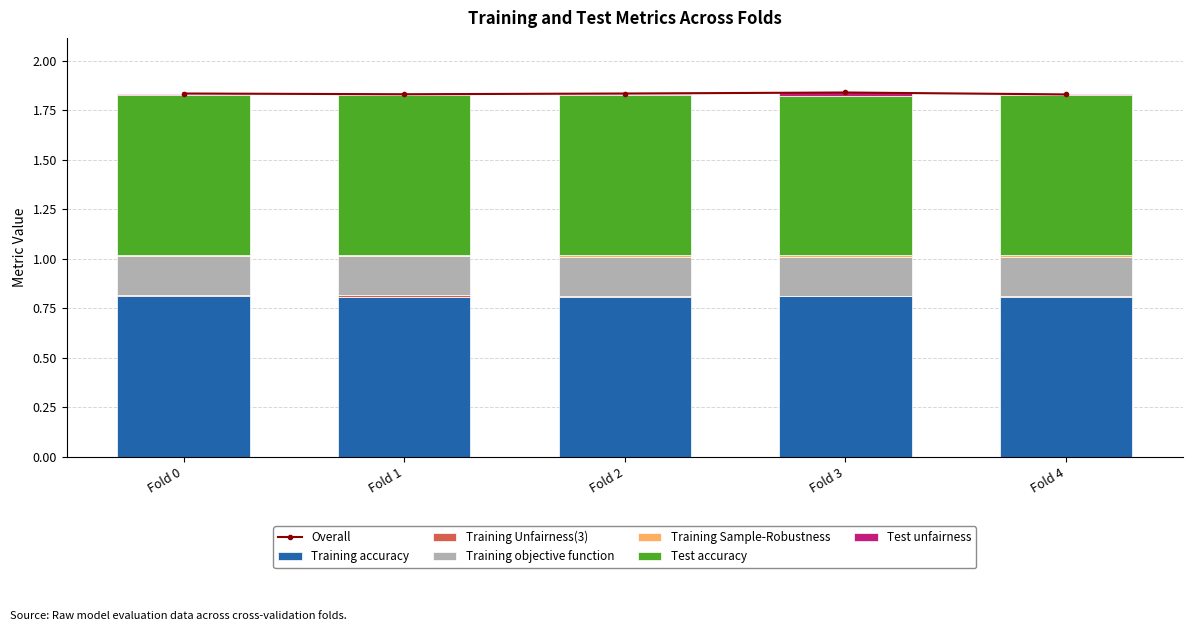

Which category has the lowest value in the Test unfairness series?

Fold 1